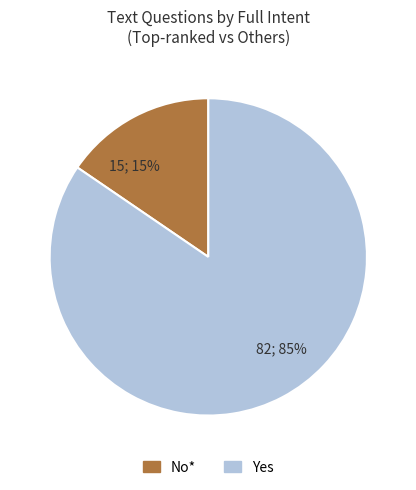

Is 15; 15% the majority of the pie?

No